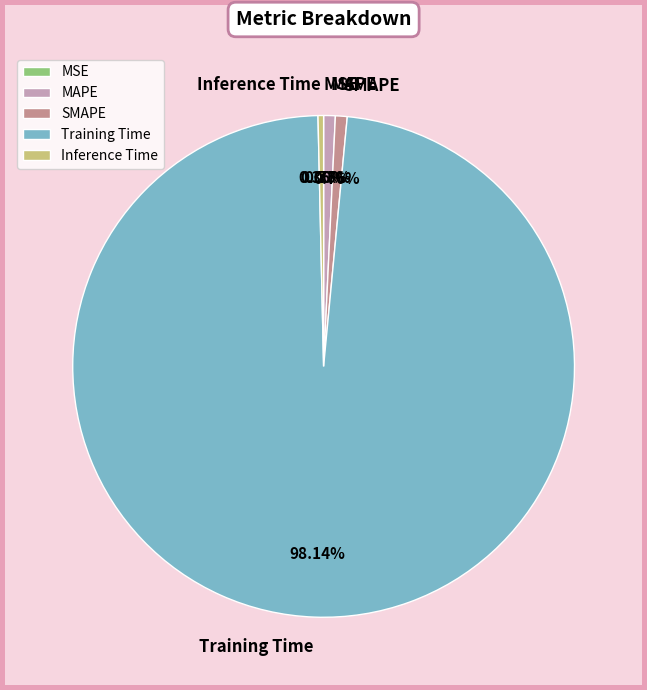

Is there any slice that represents more than half of the pie?

Yes